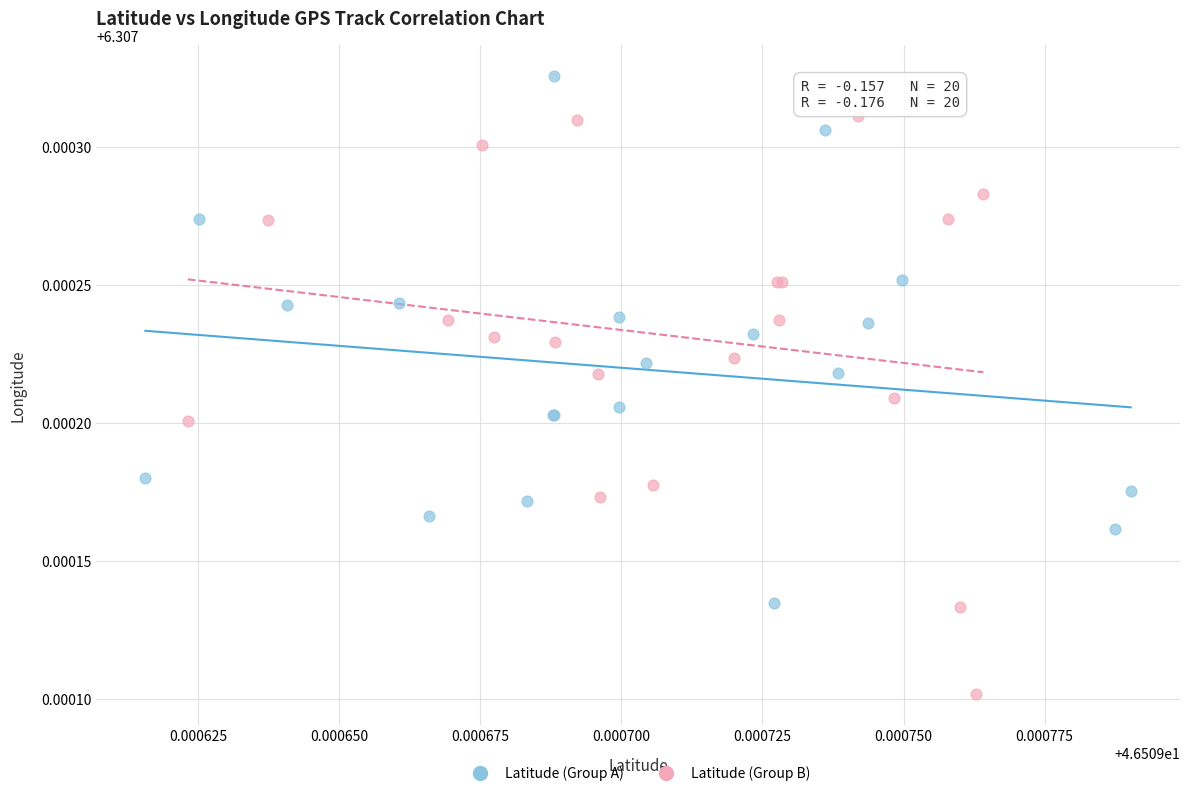

Which series contains the highest Y value?

Latitude (Group A)